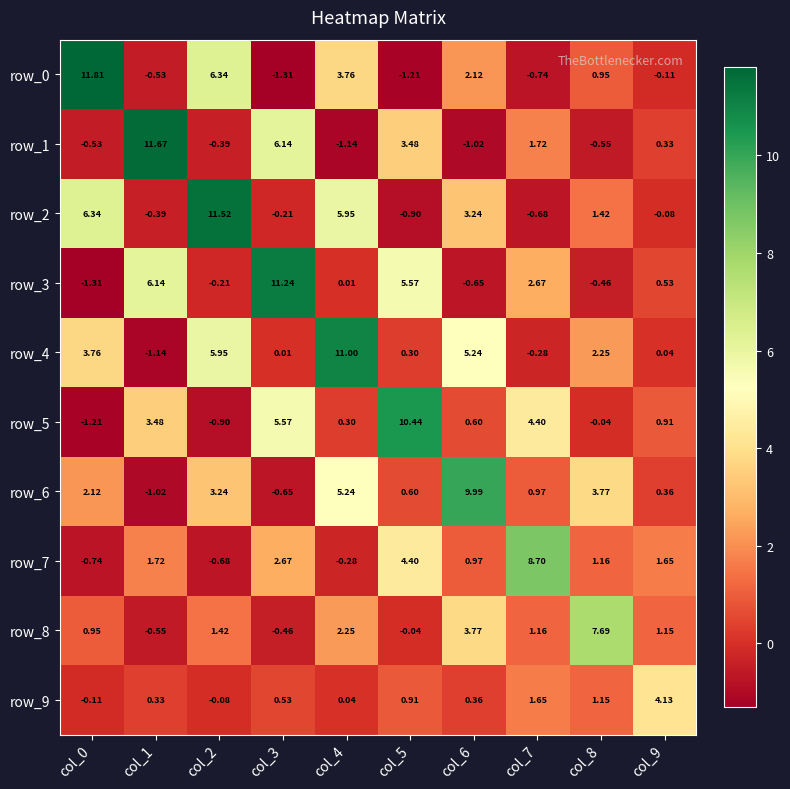

Is the value of row_0 at col_9 greater than the value of row_2 at col_2?

No